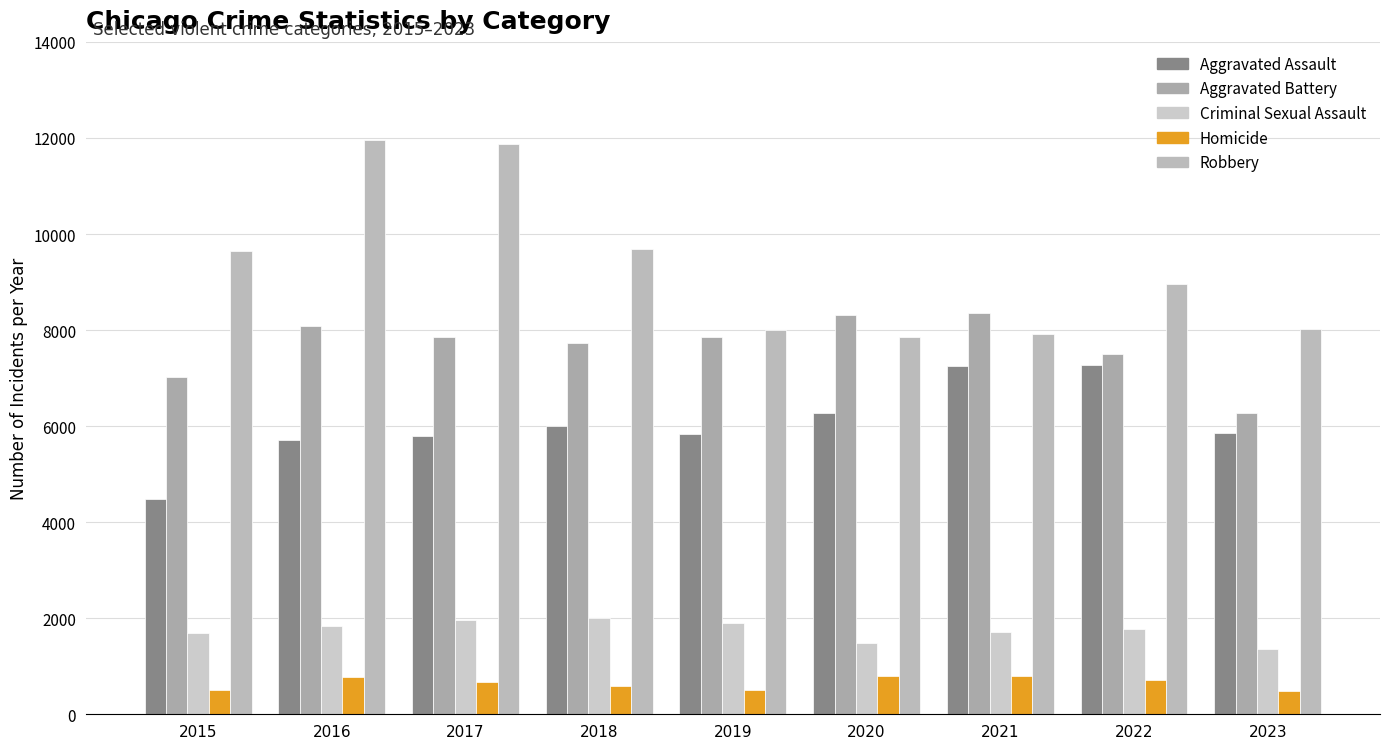

What value does the Robbery series have at 2020, to the nearest 50?

7850